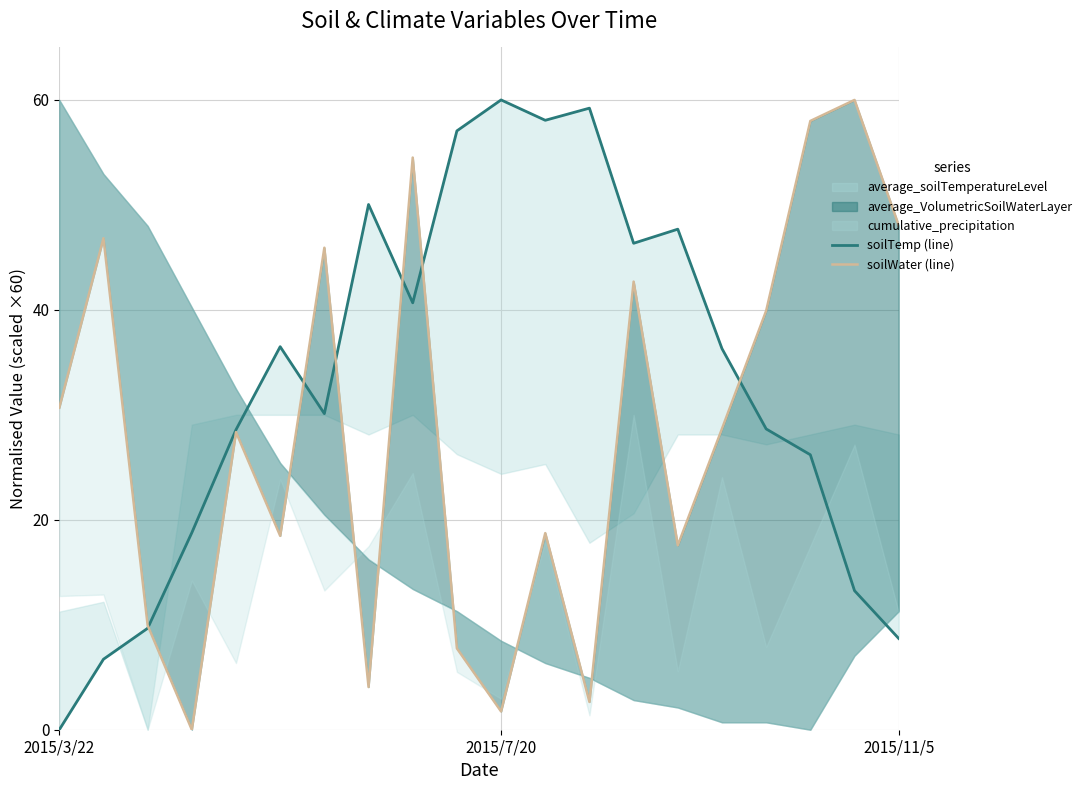

Is it true that soilTemp (line) equals 36.5 at 5?

True